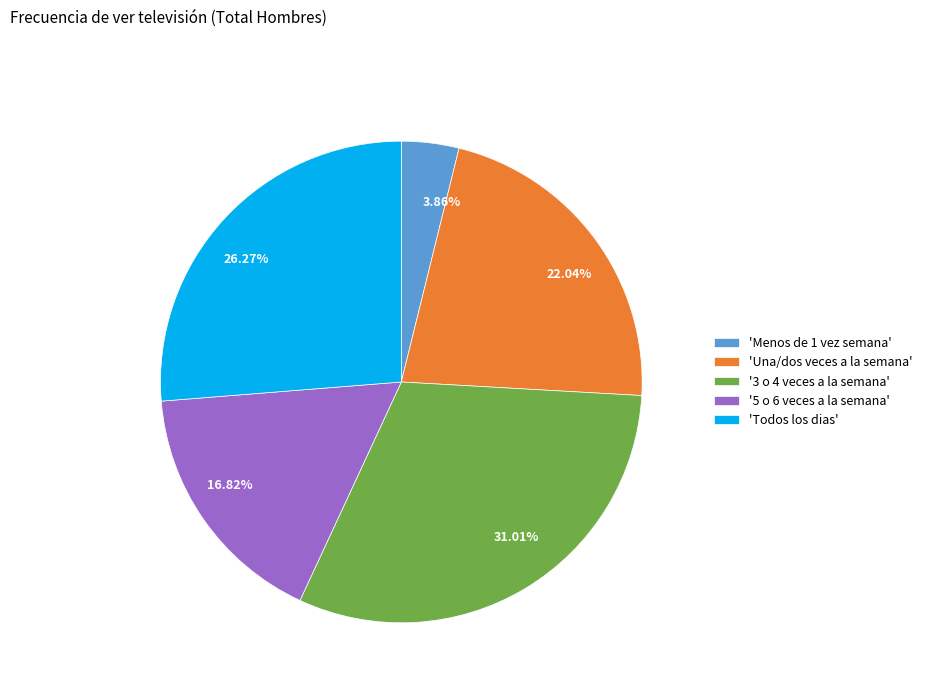

Is there a majority slice in this chart?

No